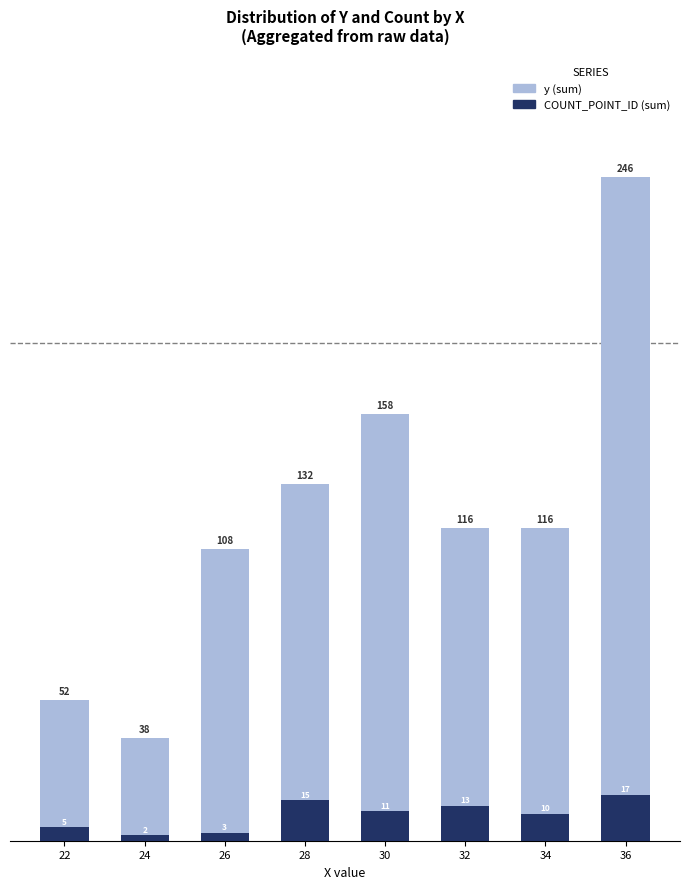

At 30, list the series in order from largest to smallest.

y (sum), COUNT_POINT_ID (sum)